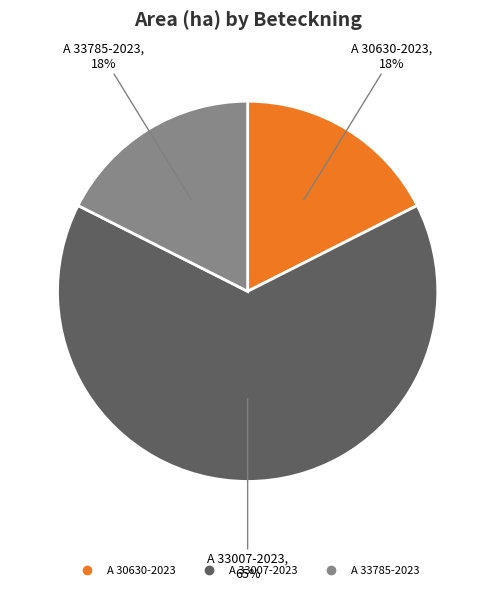

What is the ratio of the value at A 33785-2023 to the value at A 30630-2023?

1.0